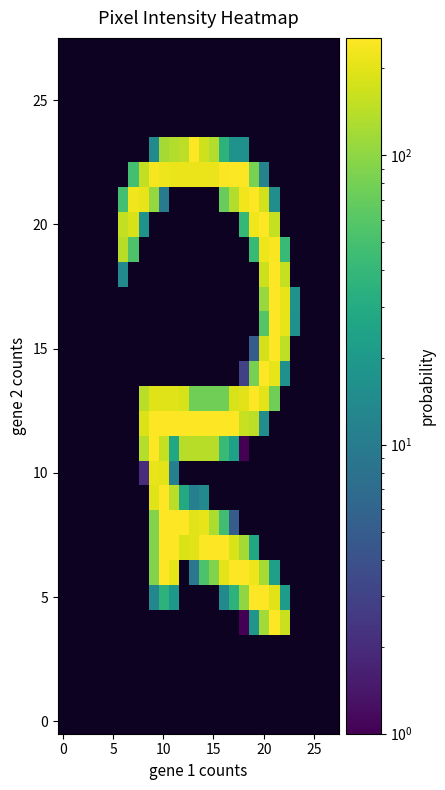

Which has a higher value, 9 or 23?

23